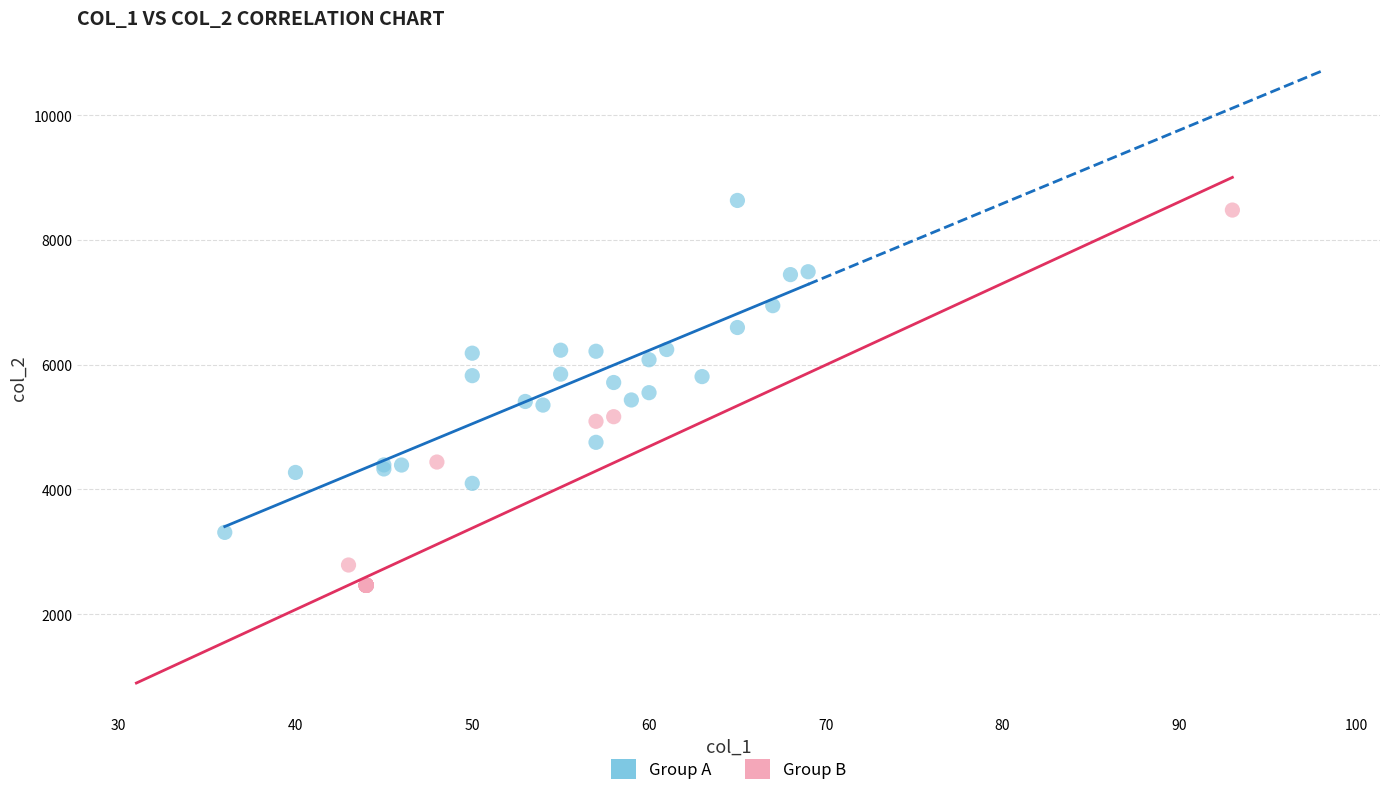

Which series reaches the minimum Y coordinate?

Group B